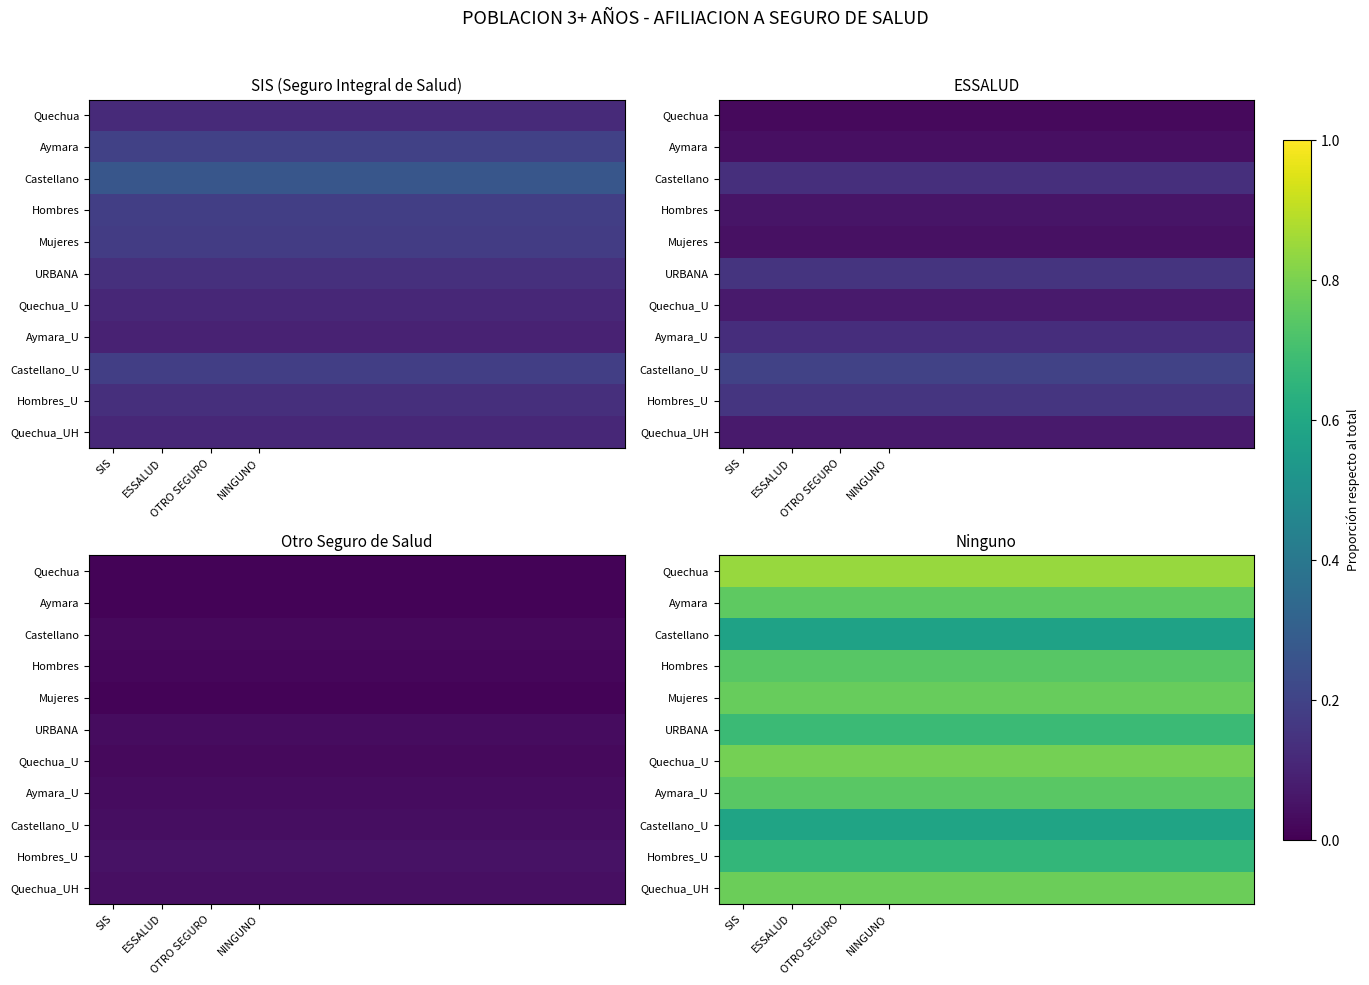

What is the total value across all series at 4?

7.9